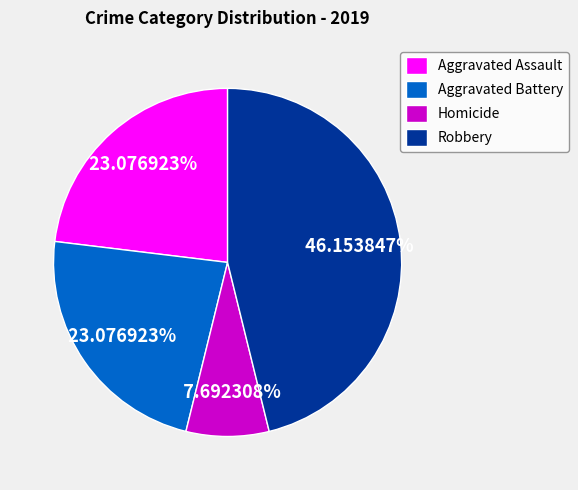

Is there a majority slice in this chart?

No